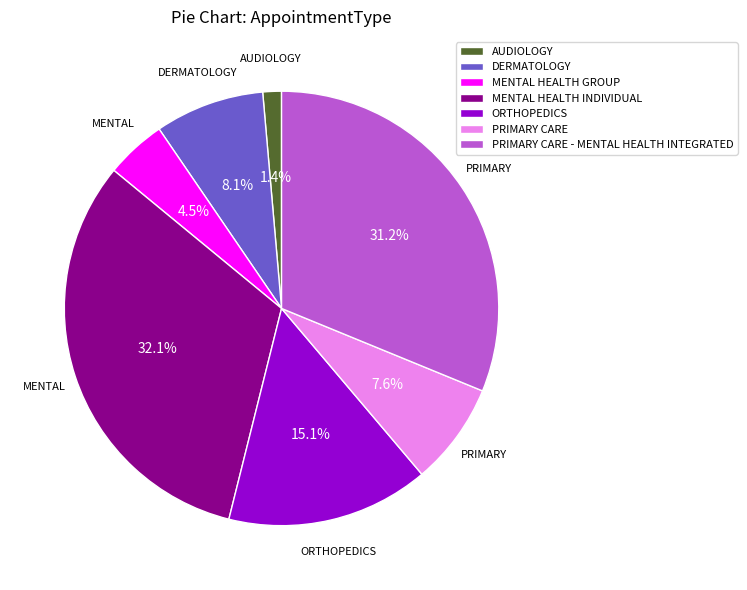

What is the smallest slice in the pie chart?

AUDIOLOGY